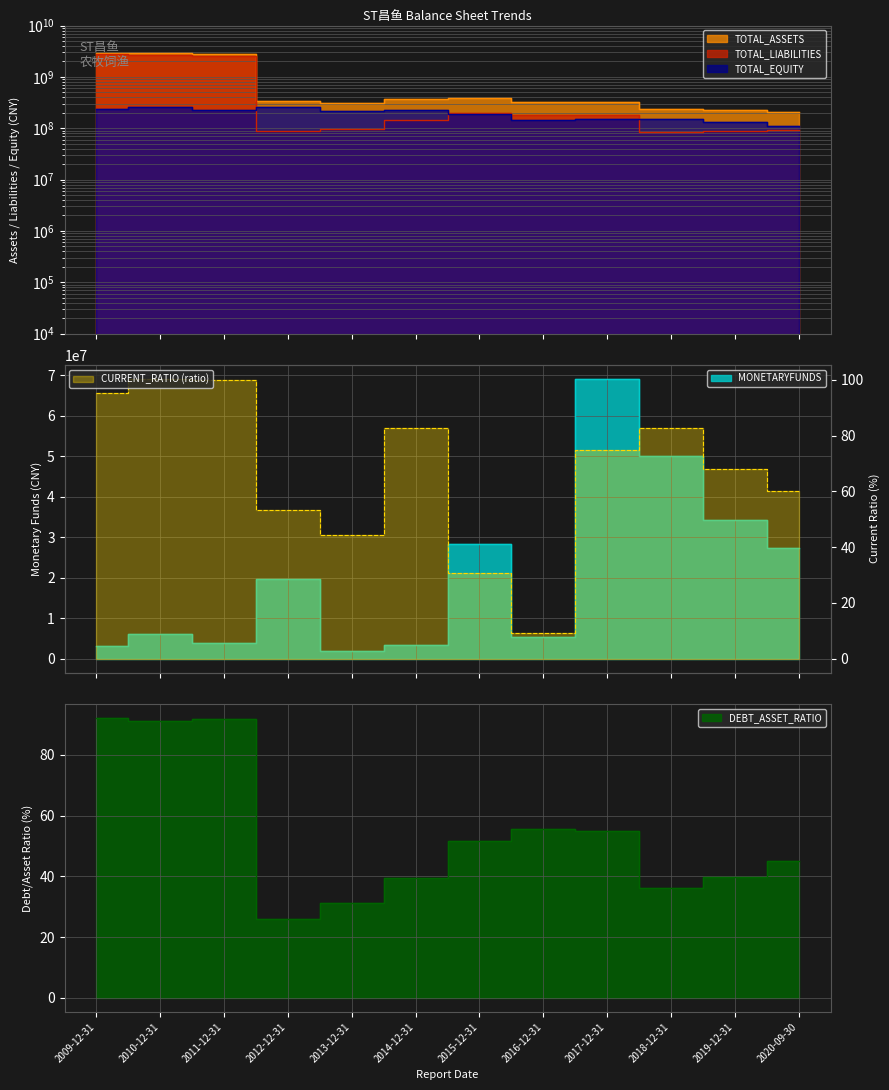

True or false: MONETARYFUNDS has a value of 3970565.3 at 2011-12-31.

True